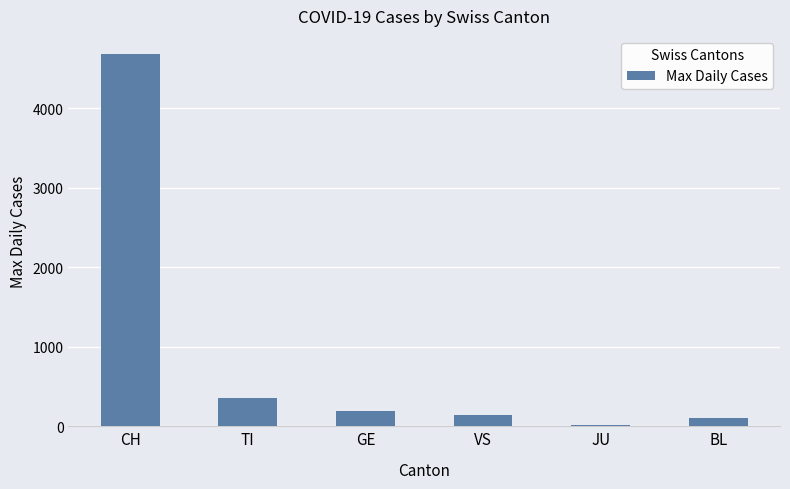

How many distinct data groups are displayed?

1